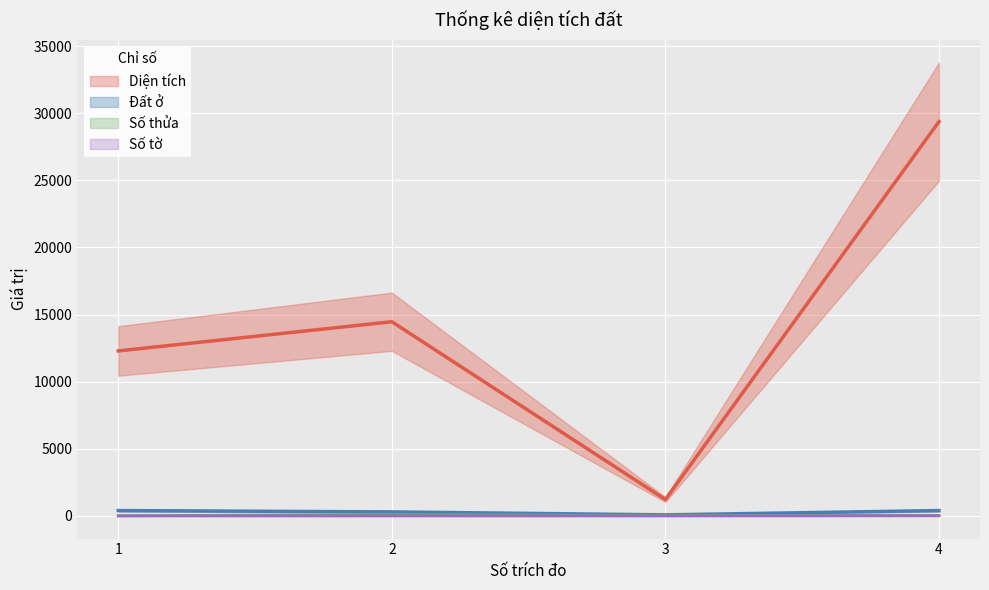

What is the sum of all Đất ở values?

1180.0